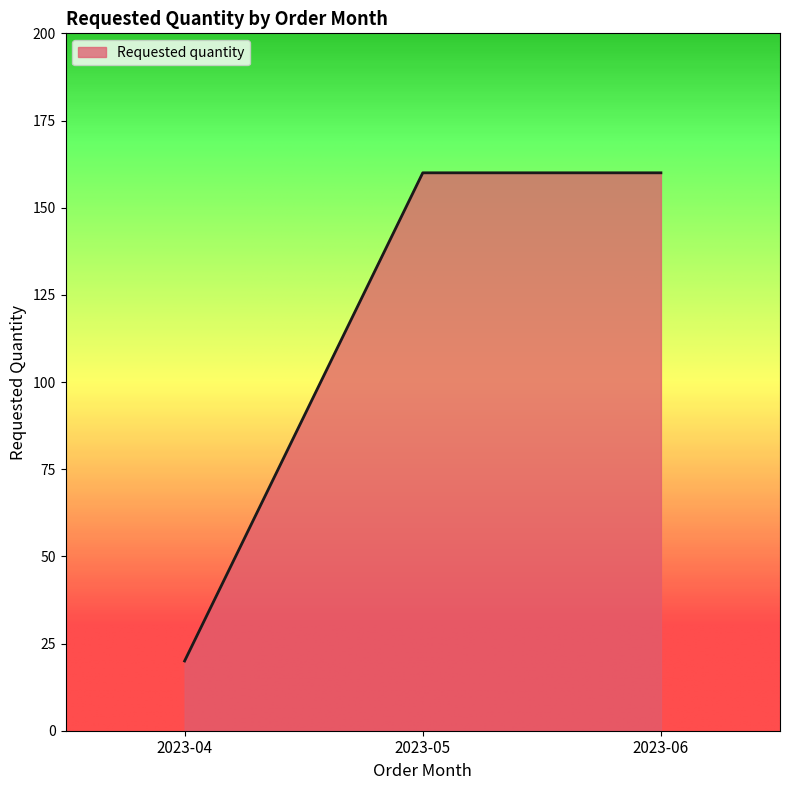

What is the ratio of the value at 2023-05 to the value at 2023-06?

1.0